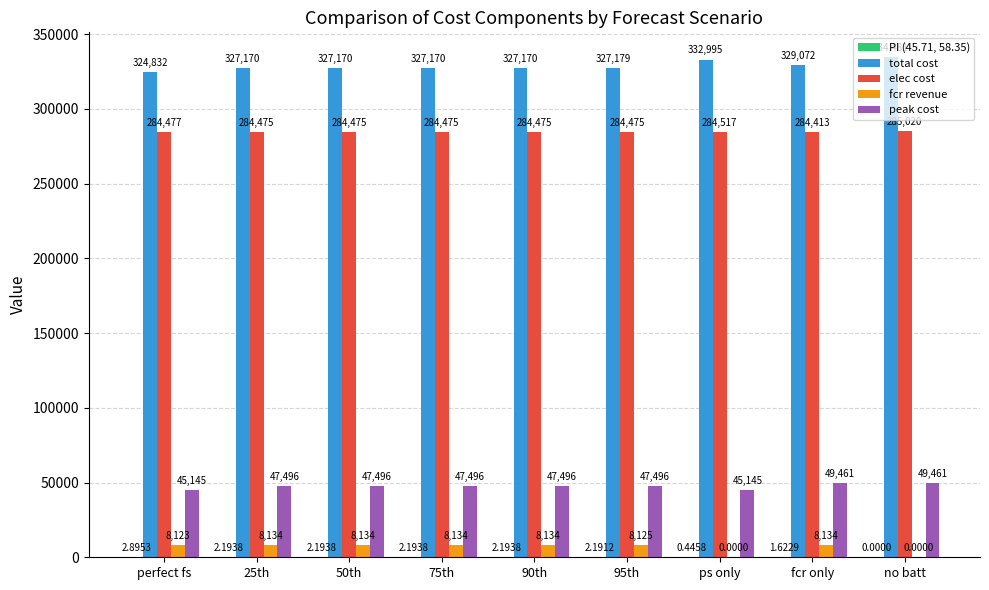

Which series changed the most between 50th and ps only?

fcr revenue